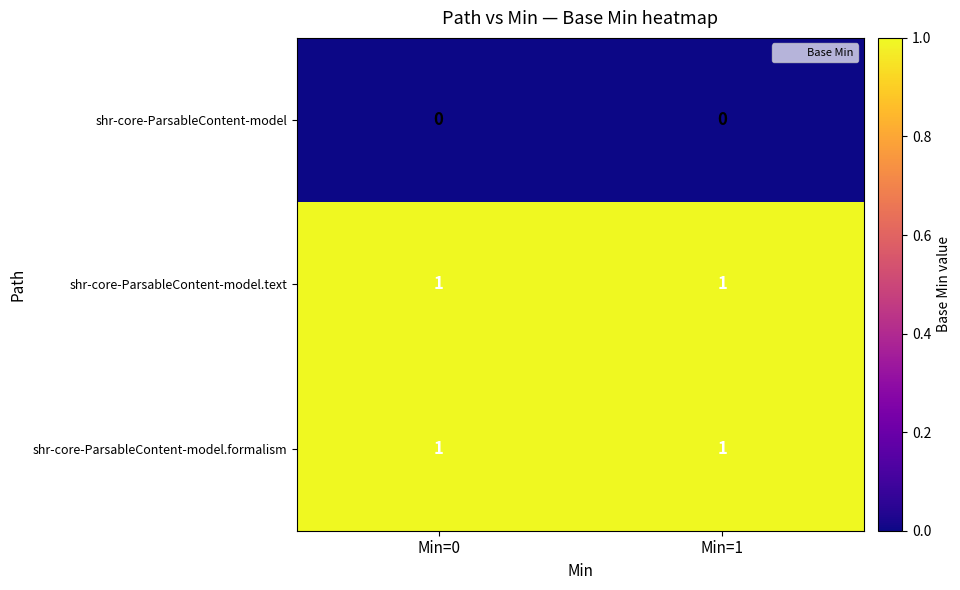

Reading left to right, list all the values displayed in this chart.

shr-core-ParsableContent-model: Min=0=0	Min=1=0
shr-core-ParsableContent-model.text: Min=0=1	Min=1=1
shr-core-ParsableContent-model.formalism: Min=0=1	Min=1=1